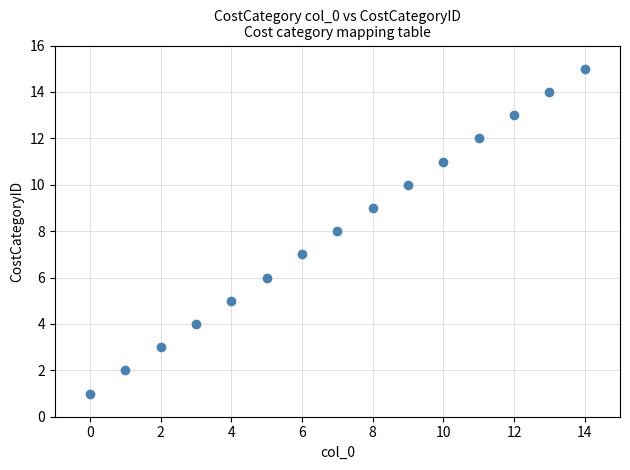

What is the range of Y values (max minus min)?

14